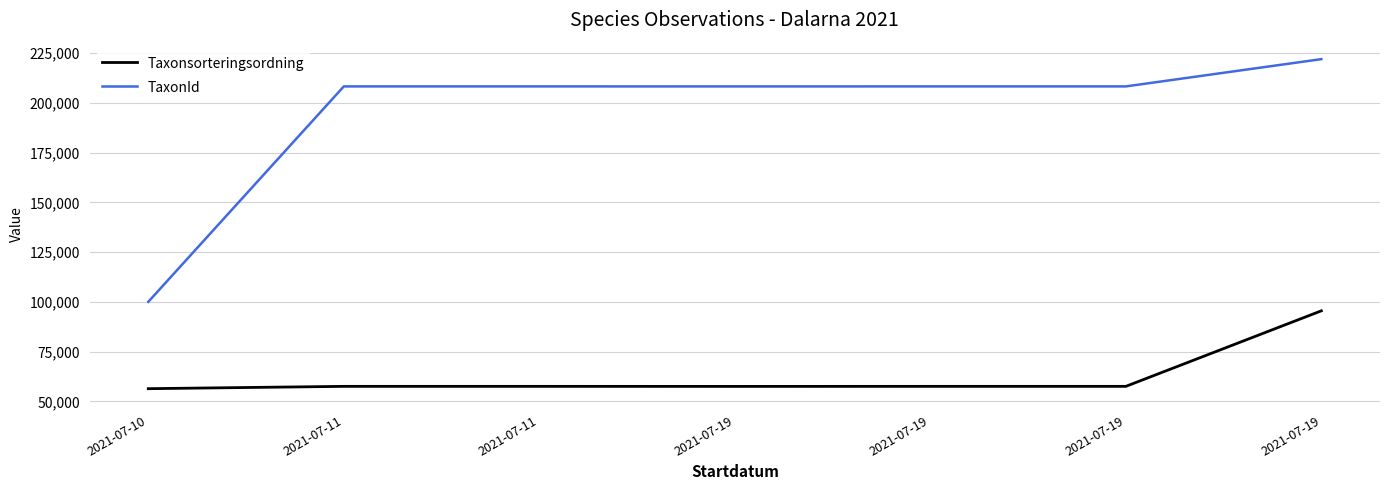

What is the highest value of the Taxonsorteringsordning series?

95519